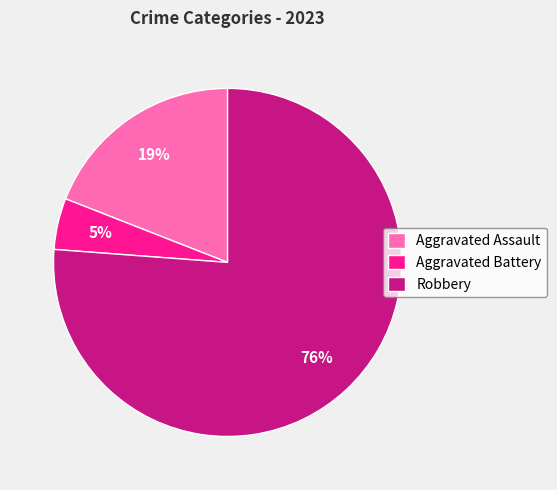

Between Robbery and Aggravated Assault, which is larger?

Robbery